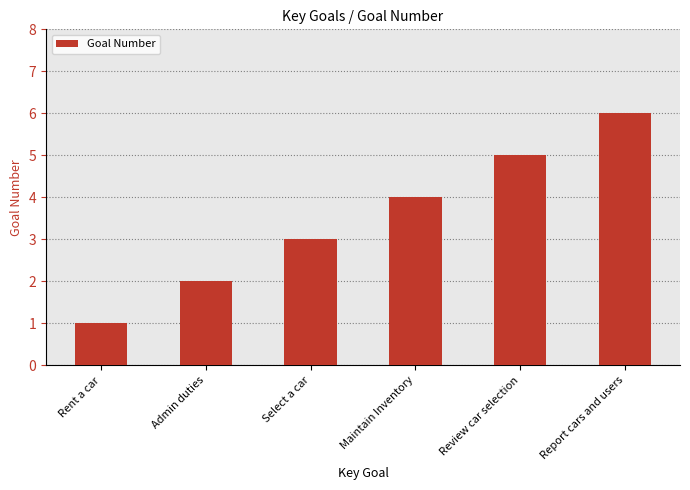

Reading left to right, what are all the values shown in this chart?

1	2	3	4	5	6